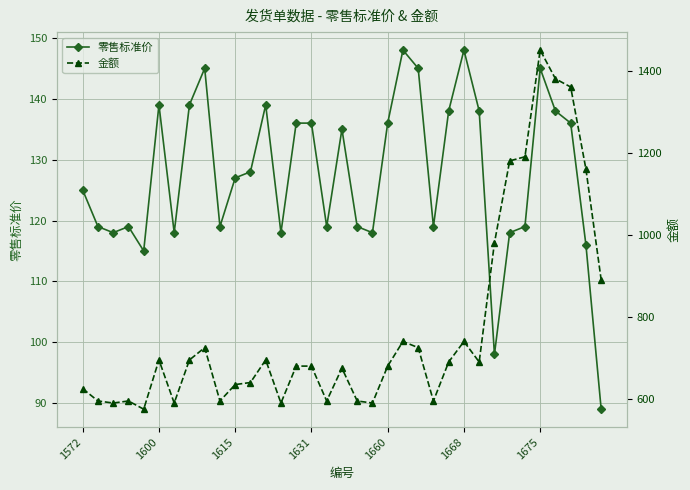

At how many categories does at least one series exceed 522?

35